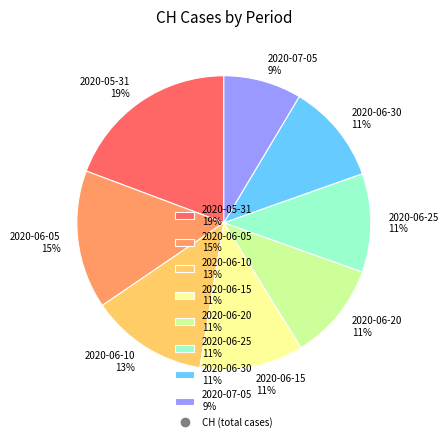

To the nearest percent, what portion does 2020-06-25 11% represent?

11%